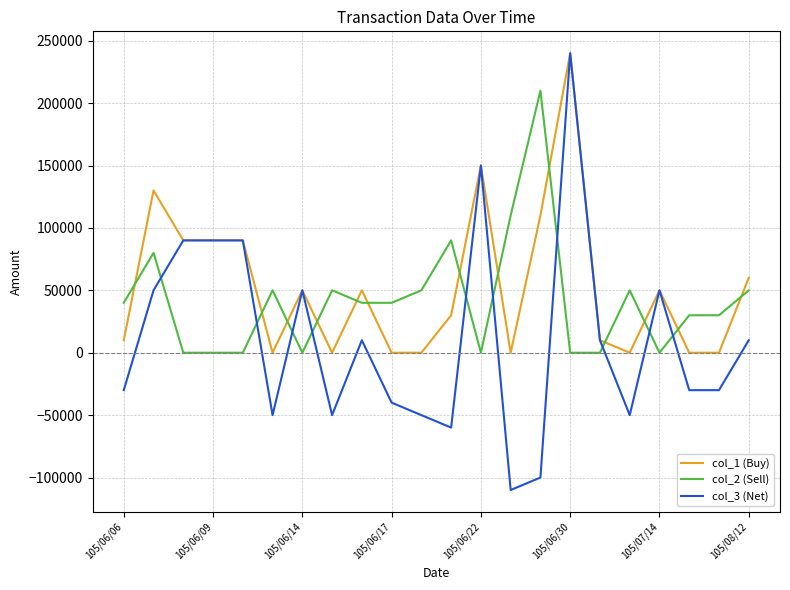

Rank the series by their average value, from highest to lowest.

col_1 (Buy), col_2 (Sell), col_3 (Net)